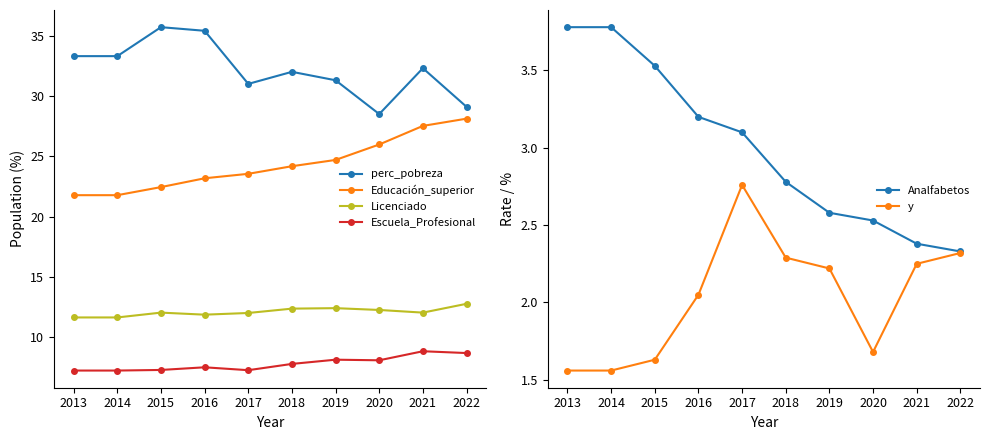

What is the value of the Licenciado point at the 7th from the left?

12.4